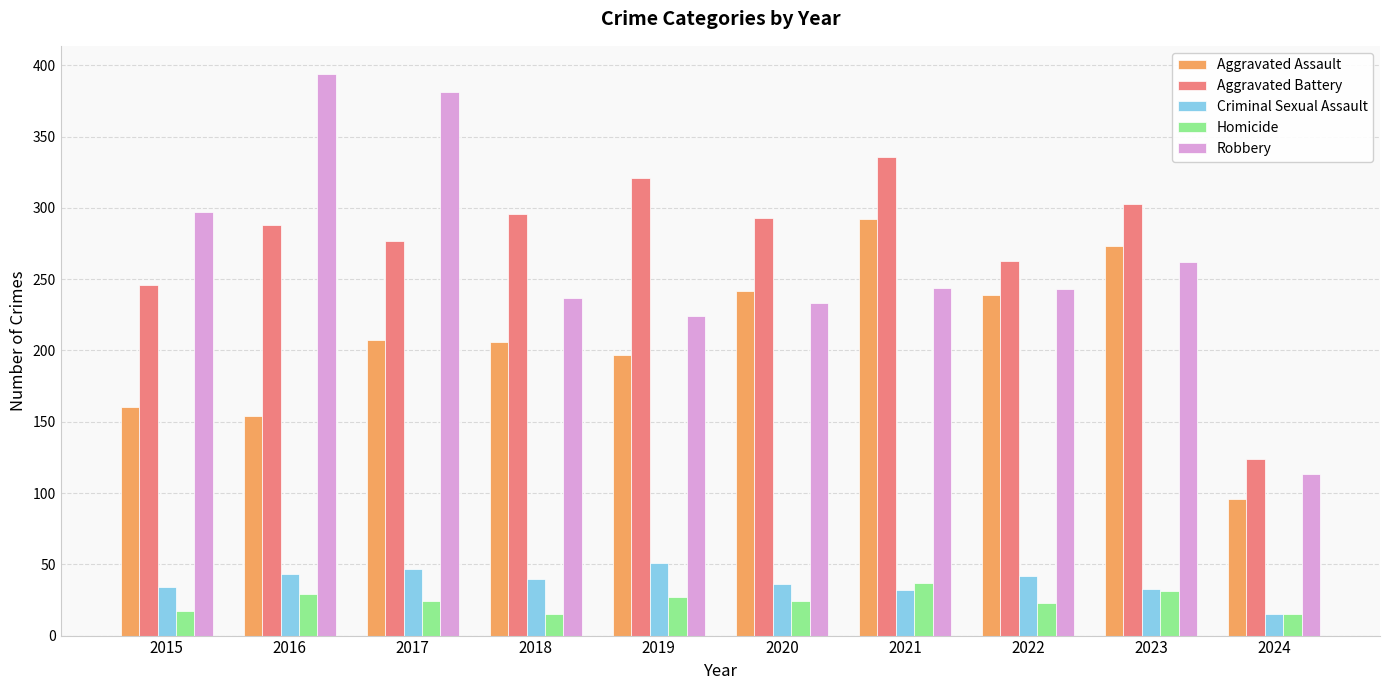

Which label corresponds to the largest value in the chart?

2016